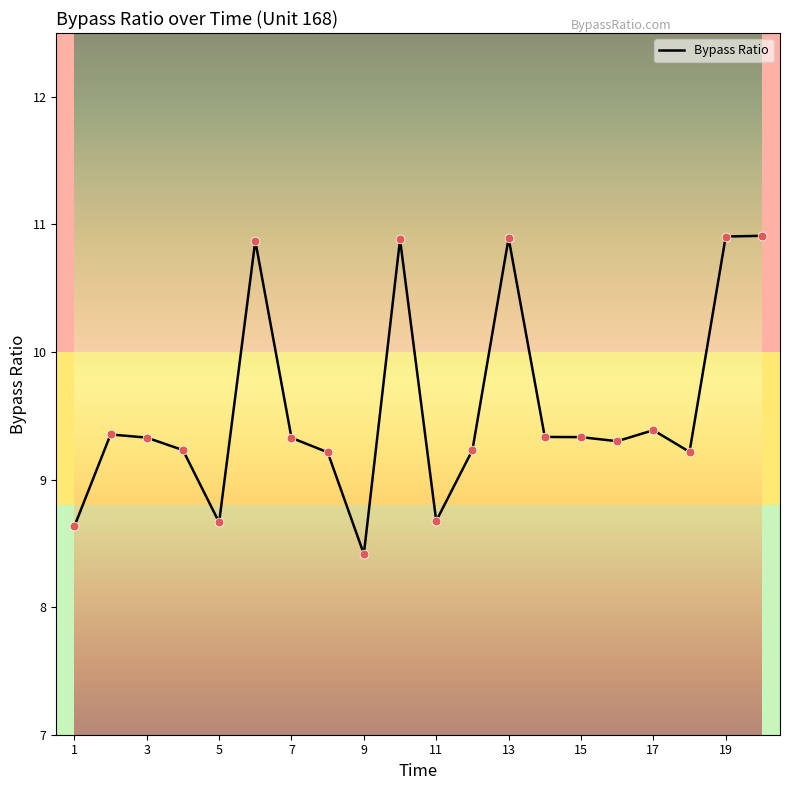

What is the difference between the maximum and minimum values?

2.5